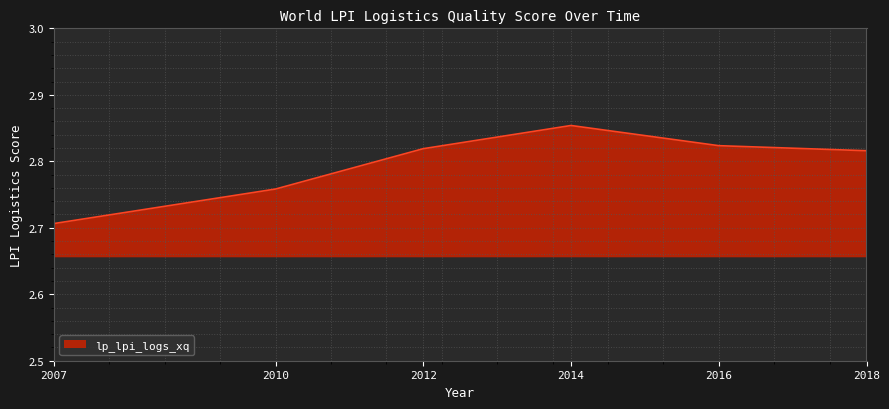

How many values are between 2 and 3?

6